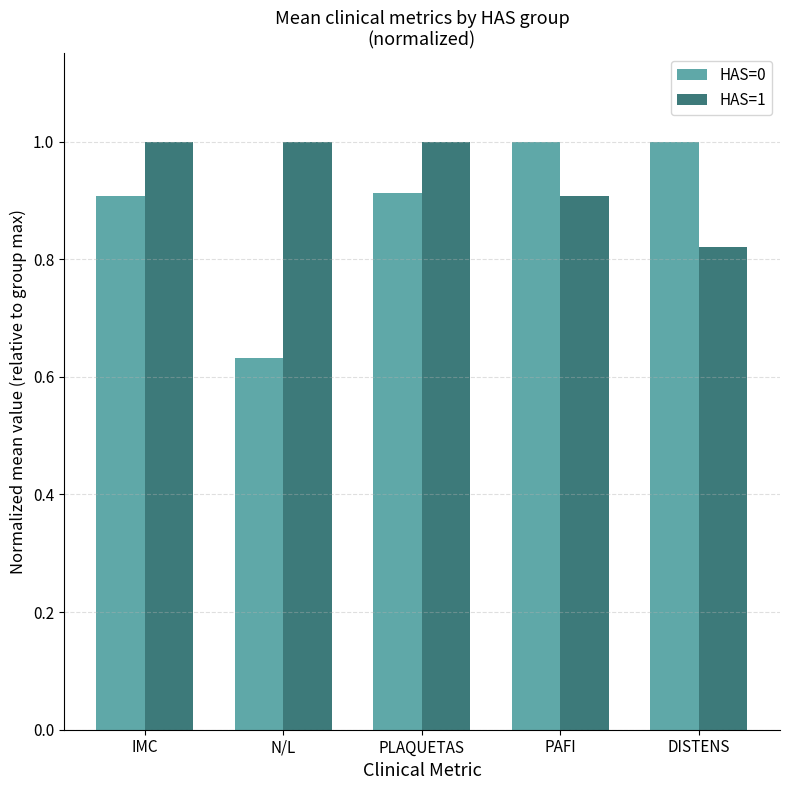

Are the bars horizontal?

No